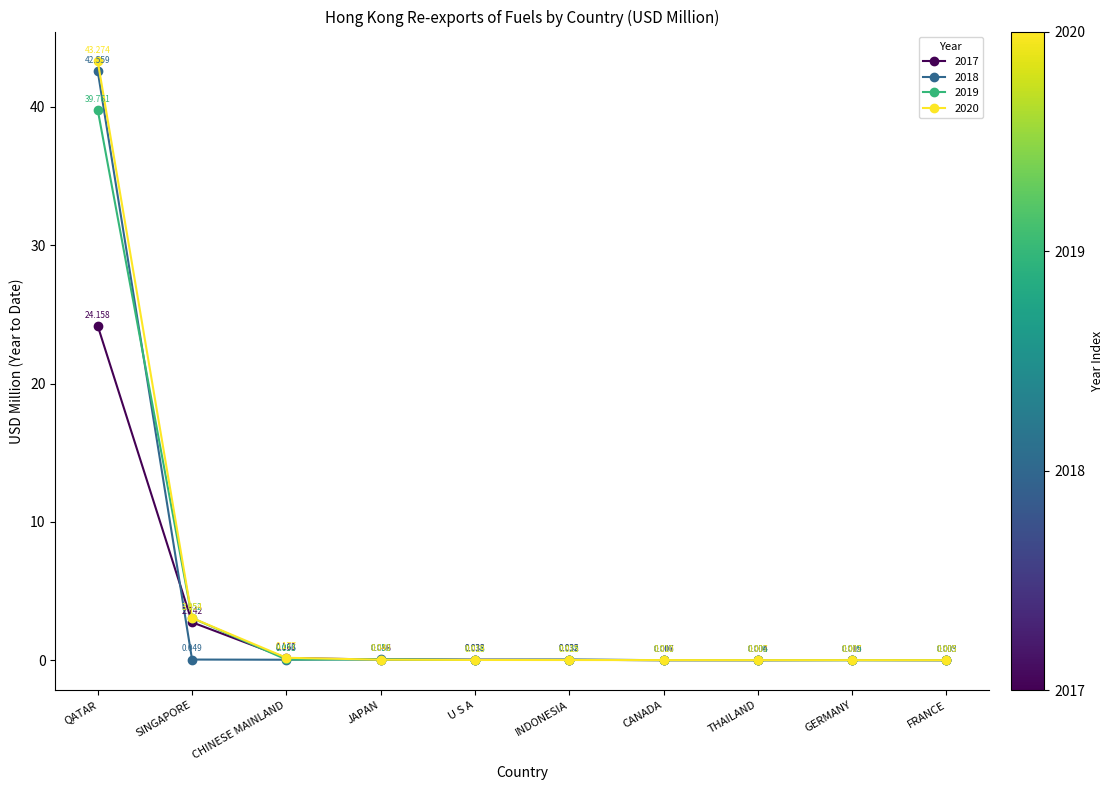

What is the label of the 1st point from the right?

FRANCE